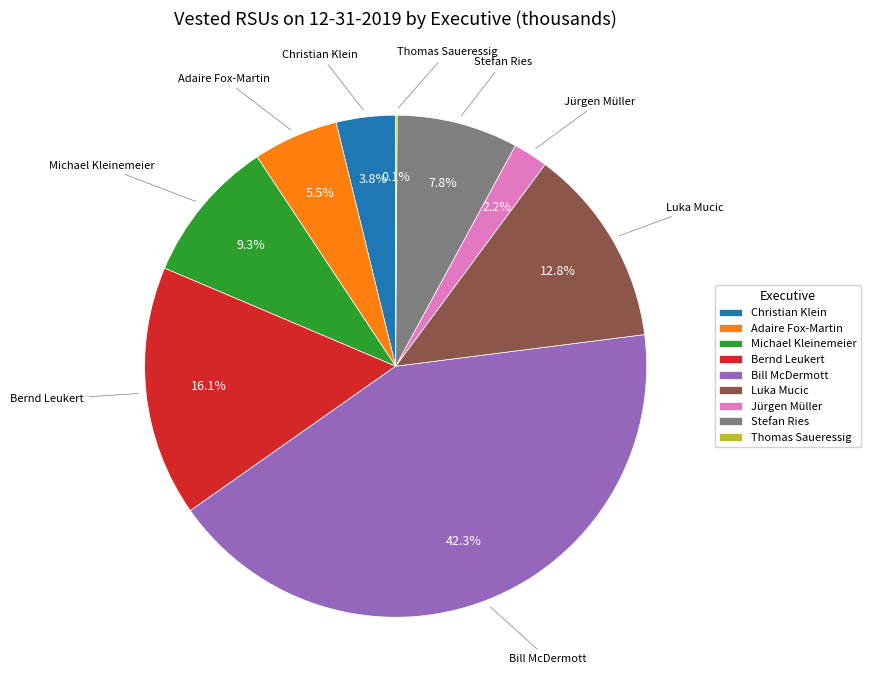

Which slice is the largest?

Bill McDermott